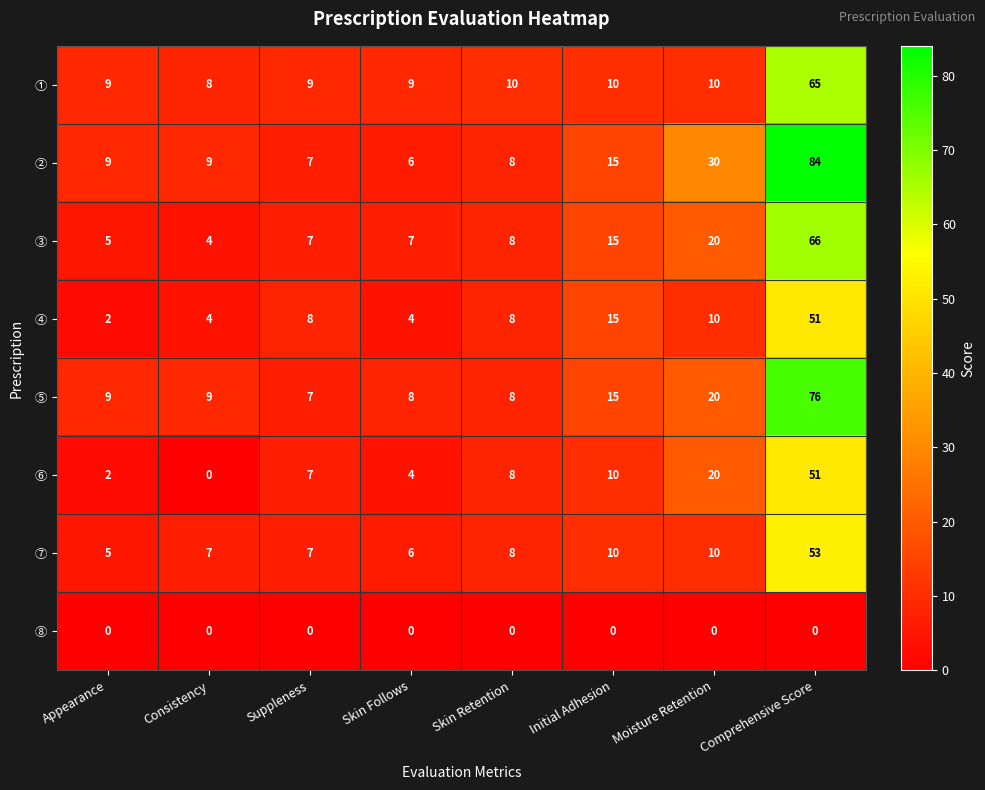

Which category has the highest value in the ⑤ series?

Comprehensive Score